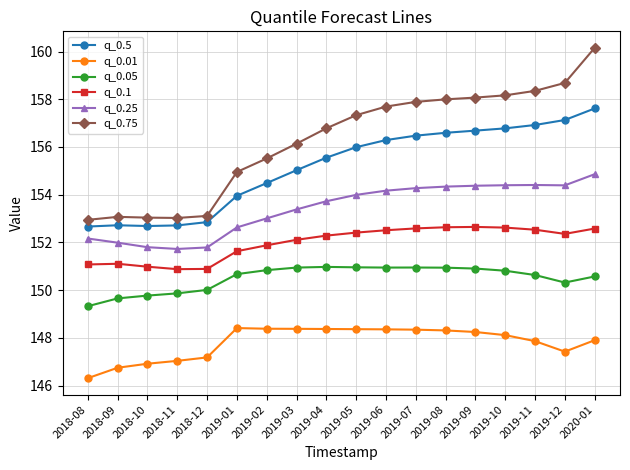

What is the sum of the q_0.05 values at 2019-01 and 2018-08?

300.0